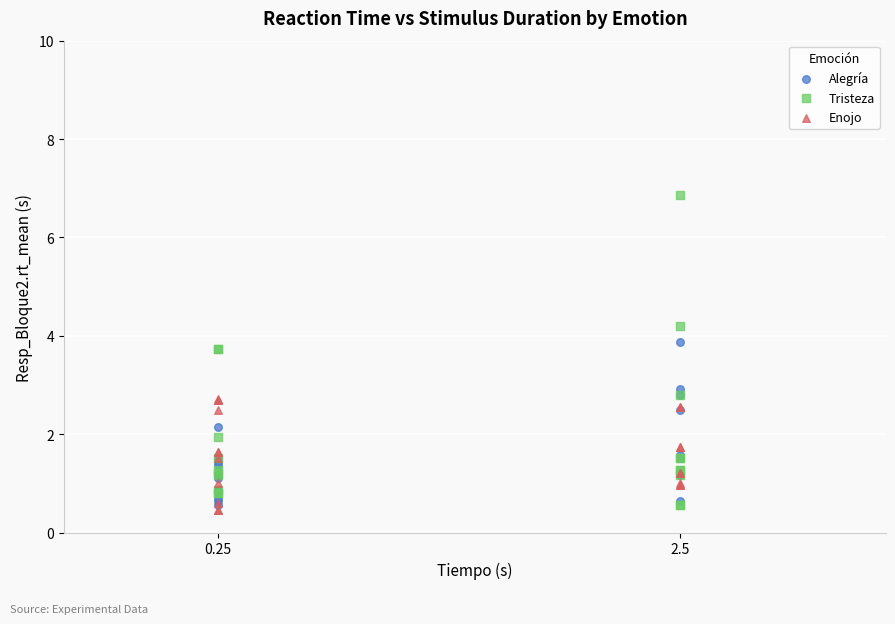

What are all the series names shown in the legend?

Alegría, Tristeza, Enojo